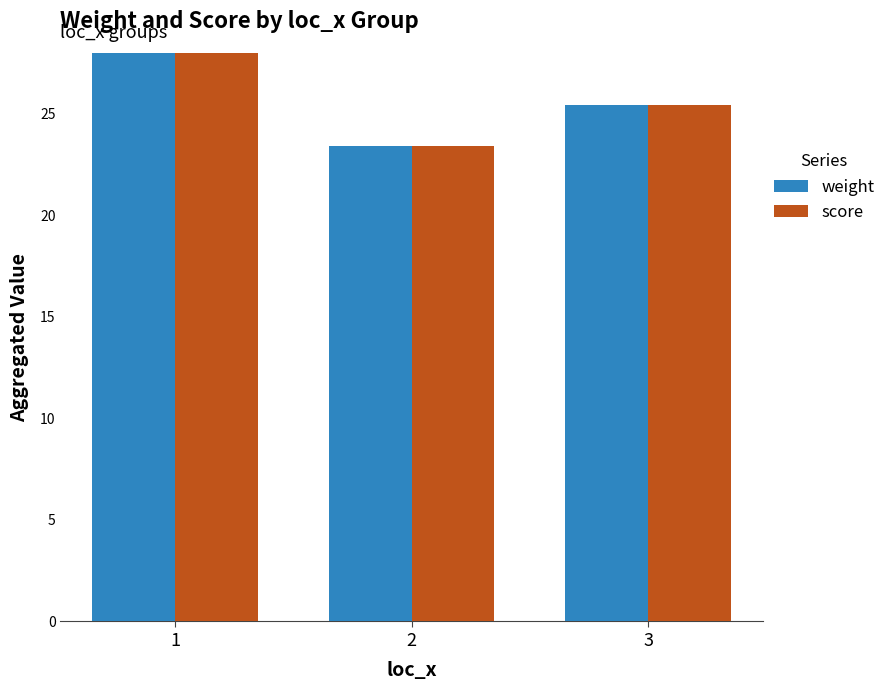

True or false: score has a value of 52.3 at 1.

True